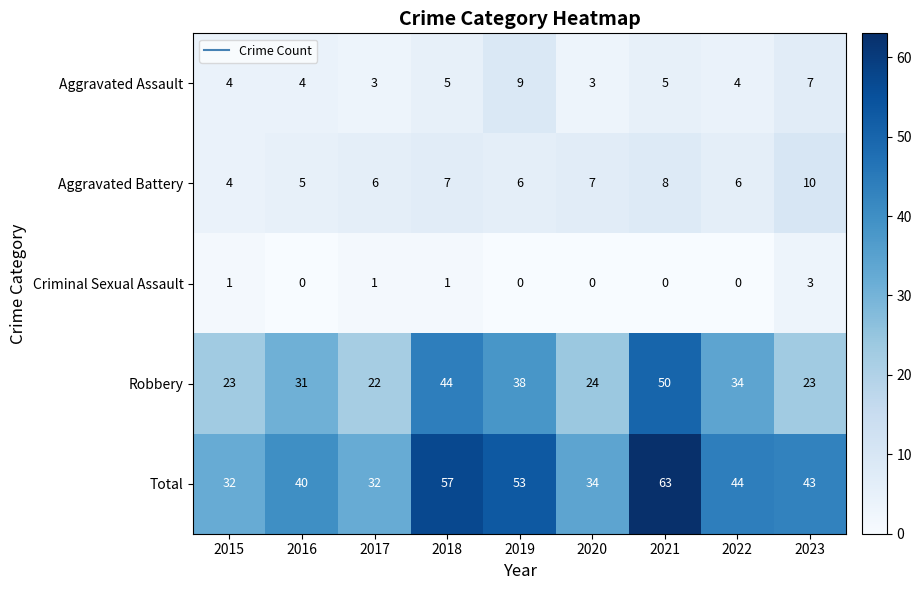

At 2023, list the series in order from largest to smallest.

Total, Robbery, Aggravated Battery, Aggravated Assault, Criminal Sexual Assault